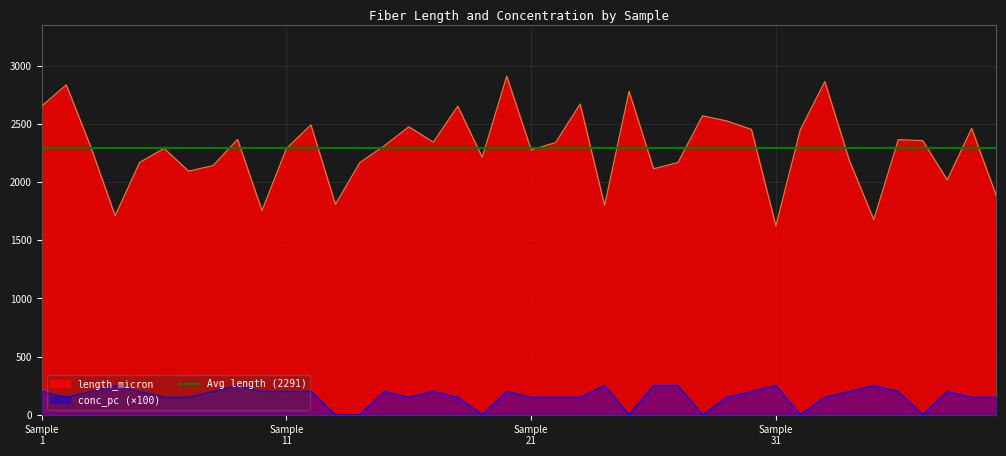

True or false: conc_pc_scaled has a value of -118.1 at 31.

False